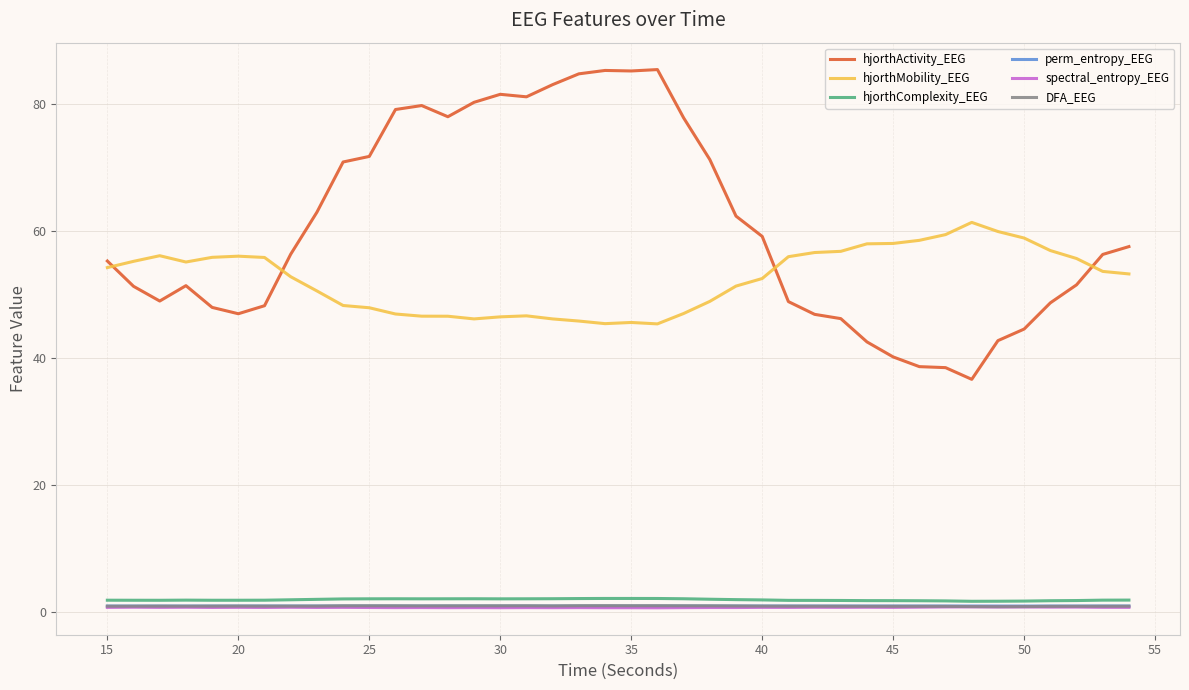

What is the highest value of the perm_entropy_EEG series?

0.9